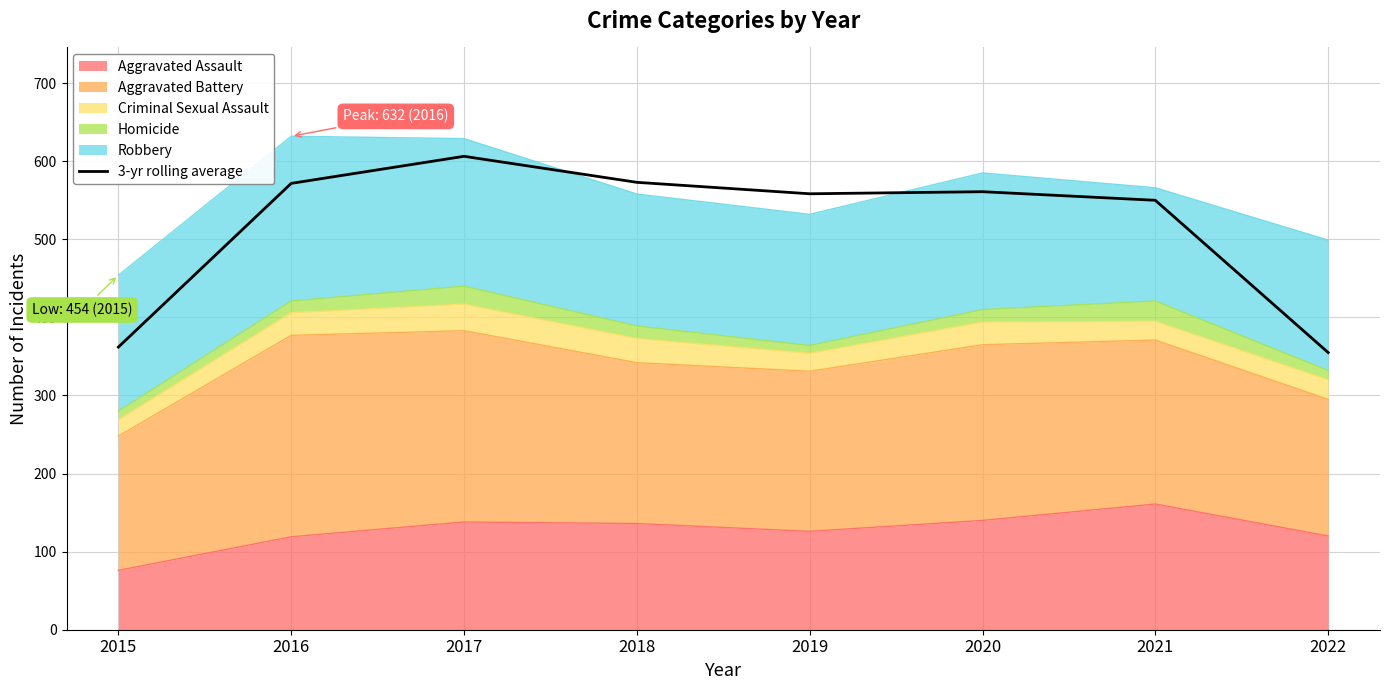

What is the maximum value shown in the chart?

606.3